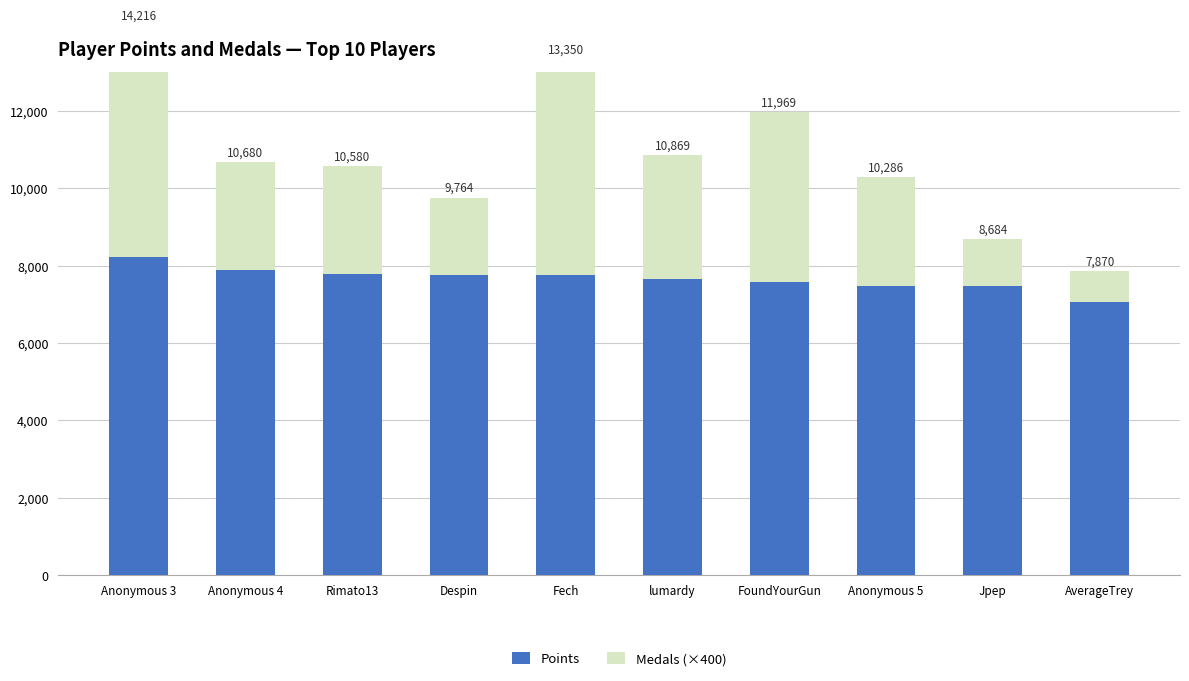

Reading left to right, list all the values displayed in this chart.

Points: 8216	7880	7780	7764	7750	7669	7569	7486	7484	7070
Medals (×400): 6000	2800	2800	2000	5600	3200	4400	2800	1200	800